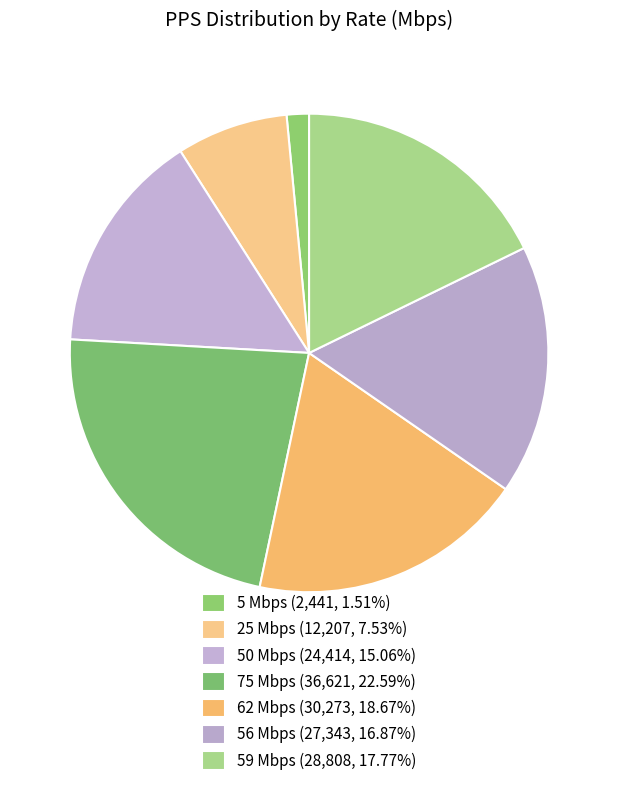

How many slices are in this pie chart?

7